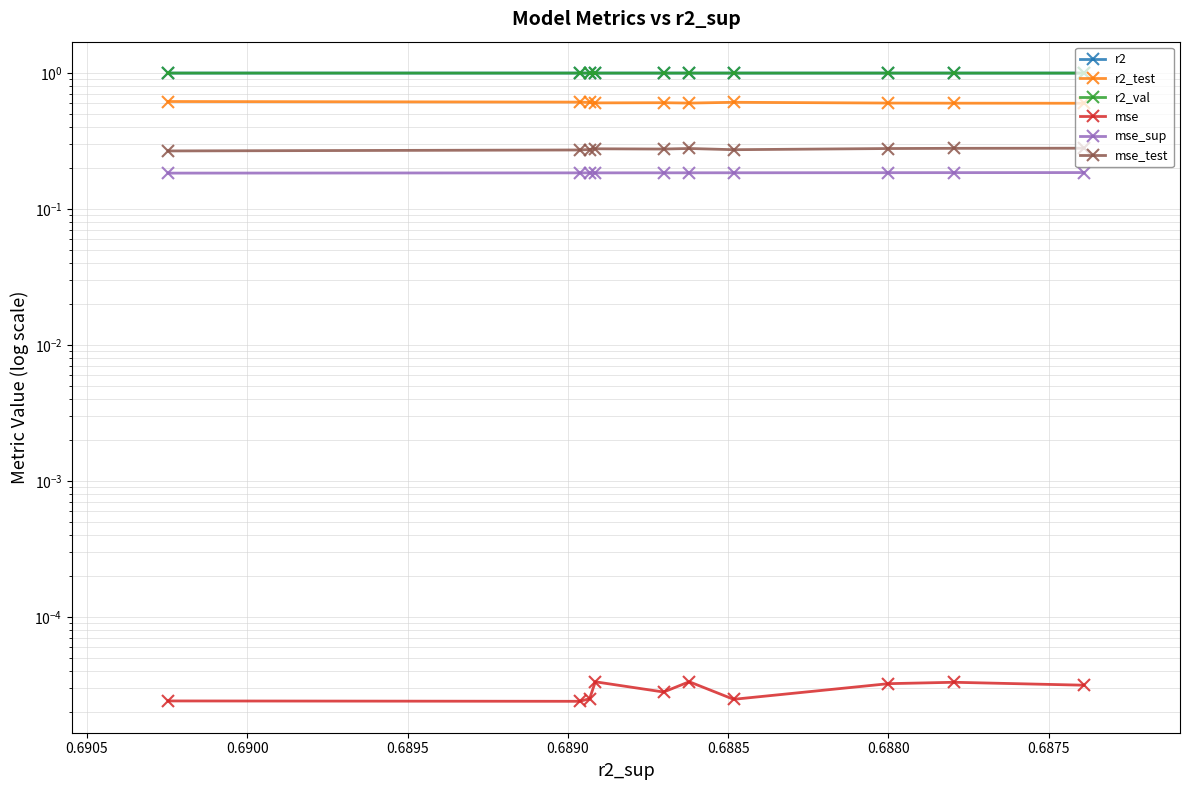

At 0.6900, list the series in order from smallest to largest.

mse, mse_sup, mse_test, r2_test, r2_val, r2